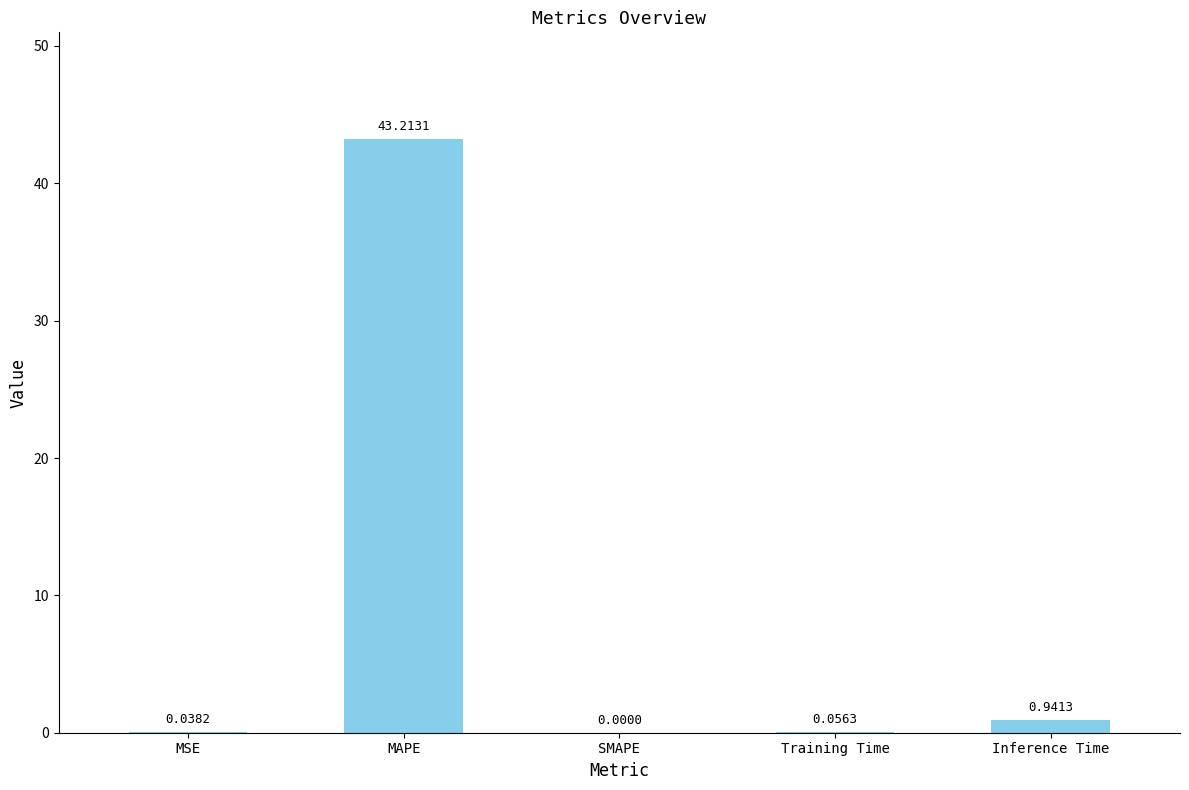

At which category does the chart reach its peak across all series?

MAPE